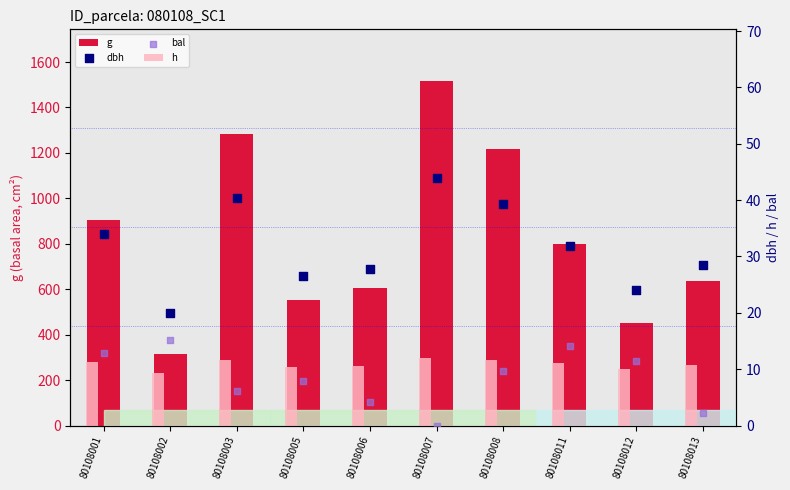

Which series has the largest total across all categories?

g